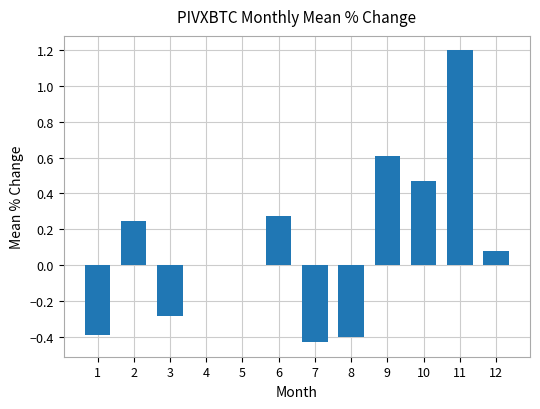

What is the change in value from 4 to 6?

+0.3